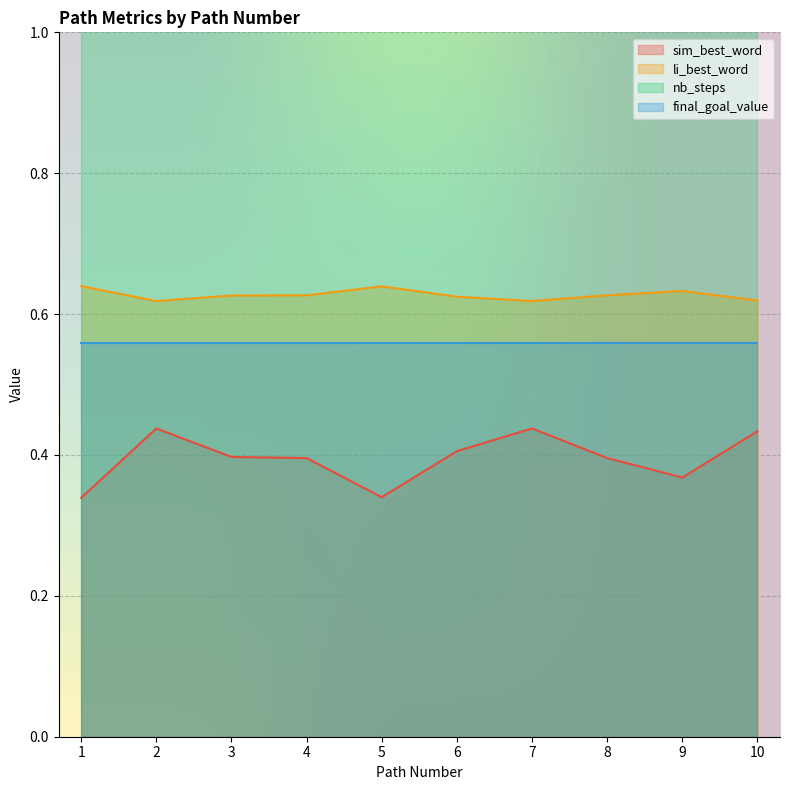

True or false: sim_best_word and li_best_word cross at least once.

False